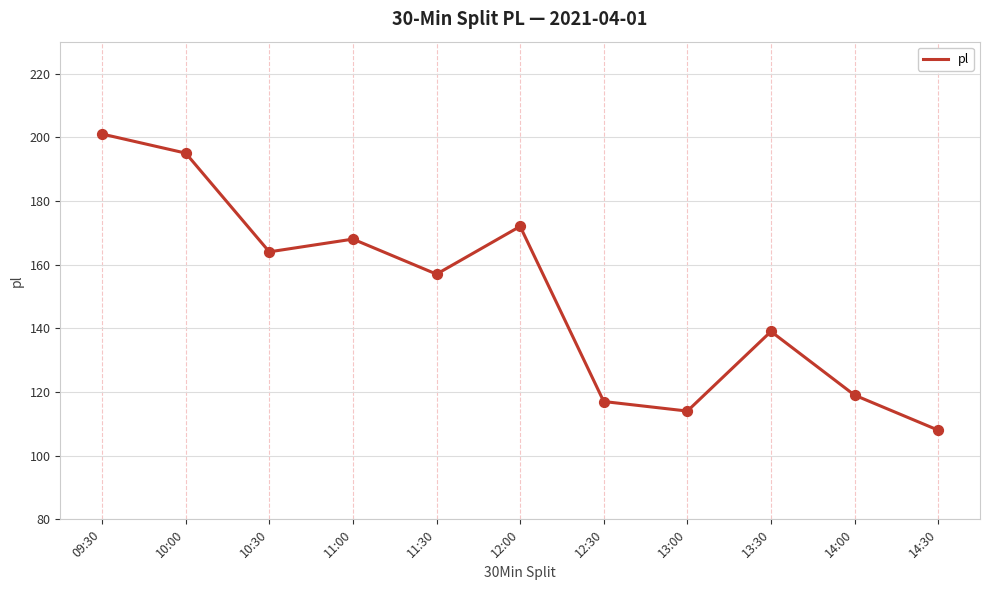

What is the ratio of the value at 13:30 to the value at 14:00?

1.2